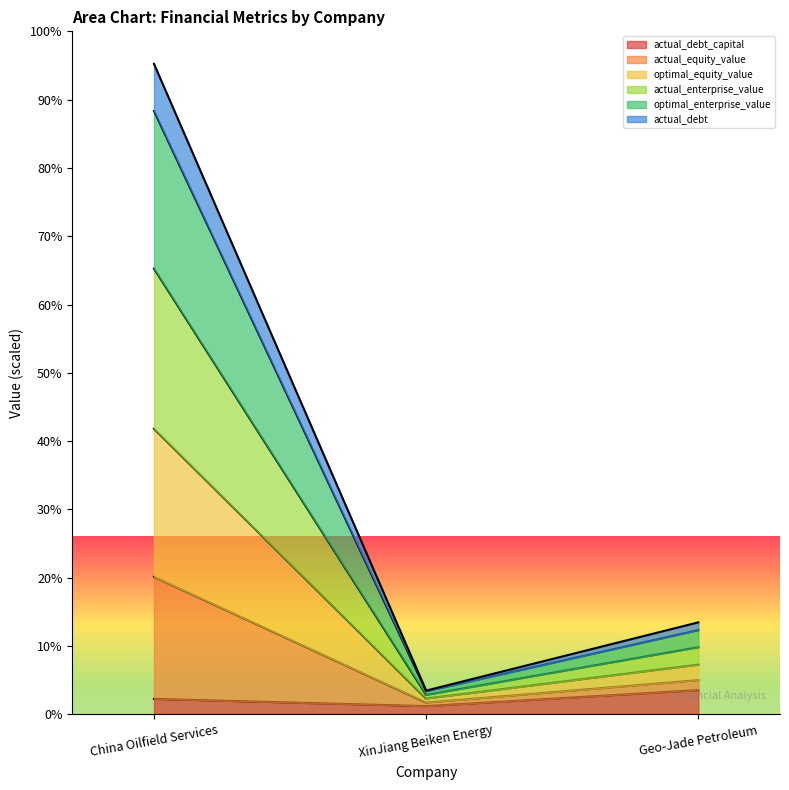

How many data points does each series have?

3